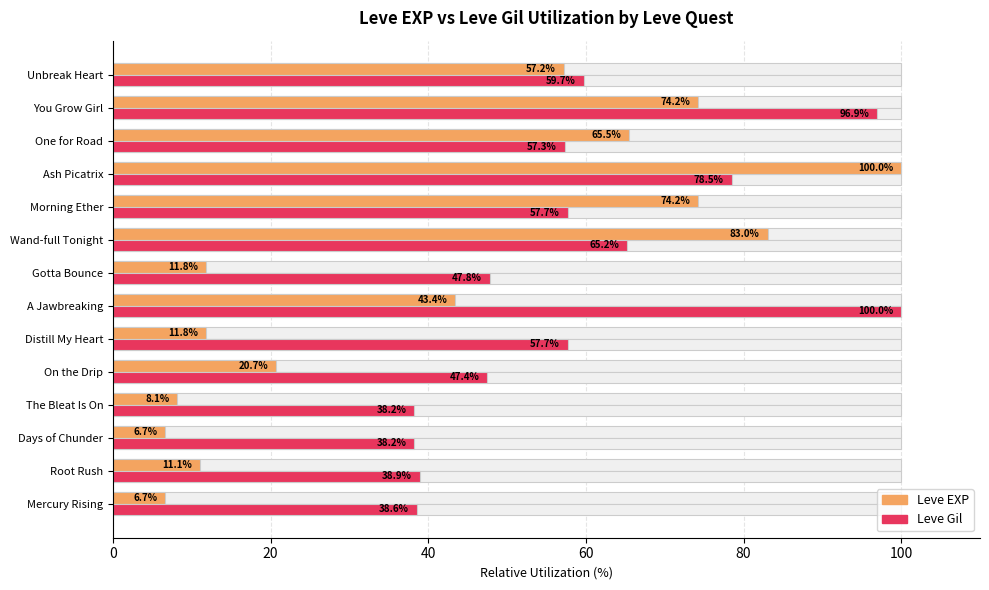

What position from the right is You Grow Girl?

2